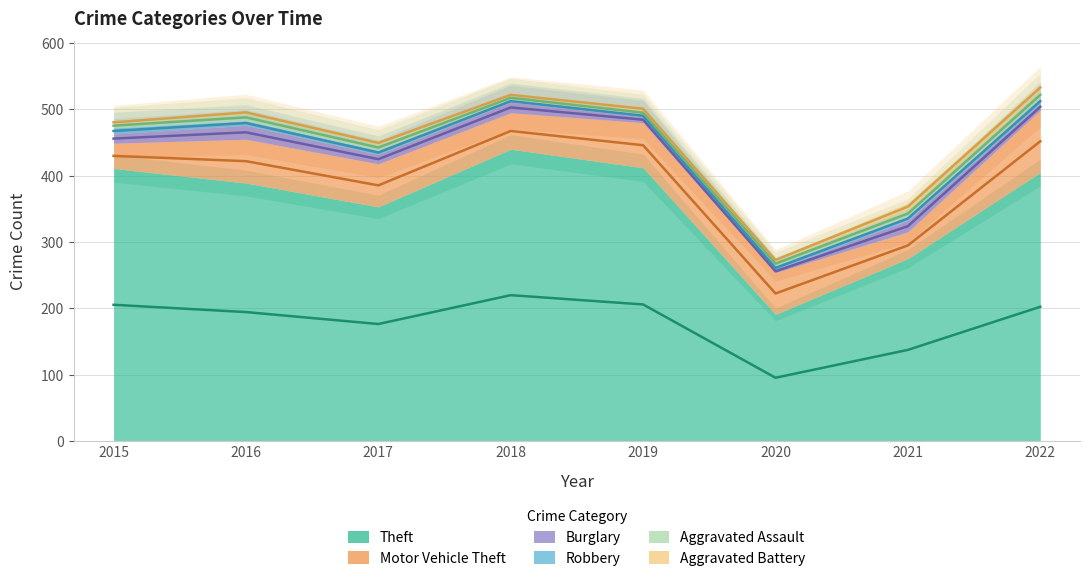

Reading left to right, list all the values displayed in this chart.

Theft: 2015=411	2016=389	2017=353	2018=440	2019=412	2020=191	2021=275	2022=405
Motor Vehicle Theft: 2015=38	2016=66	2017=65	2018=55	2019=68	2020=63	2021=40	2022=94
Burglary: 2015=14	2016=21	2017=14	2018=16	2019=9	2020=4	2021=18	2022=10
Robbery: 2015=9	2016=7	2017=6	2018=3	2019=3	2020=6	2021=5	2022=7
Aggravated Assault: 2015=7	2016=10	2017=9	2018=7	2019=6	2020=7	2021=10	2022=12
Aggravated Battery: 2015=3	2016=5	2017=5	2018=2	2019=6	2020=4	2021=11	2022=10